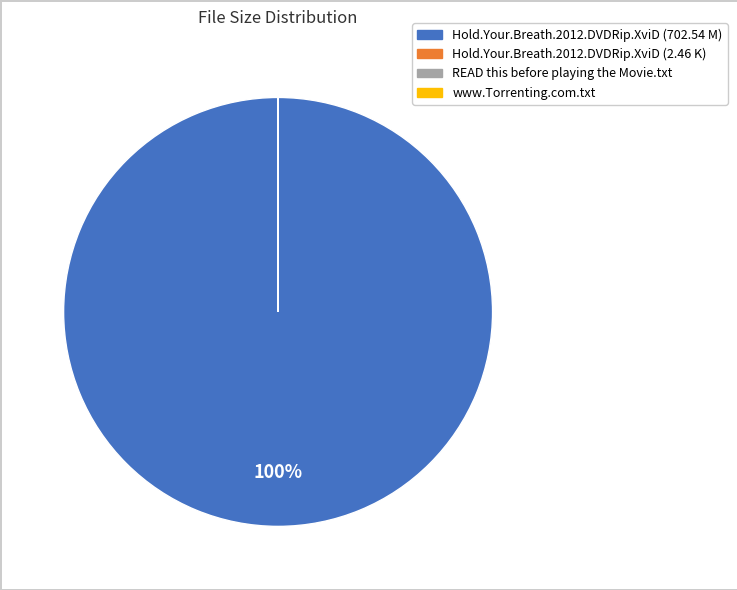

To the nearest percent, what is the average slice percentage?

25%